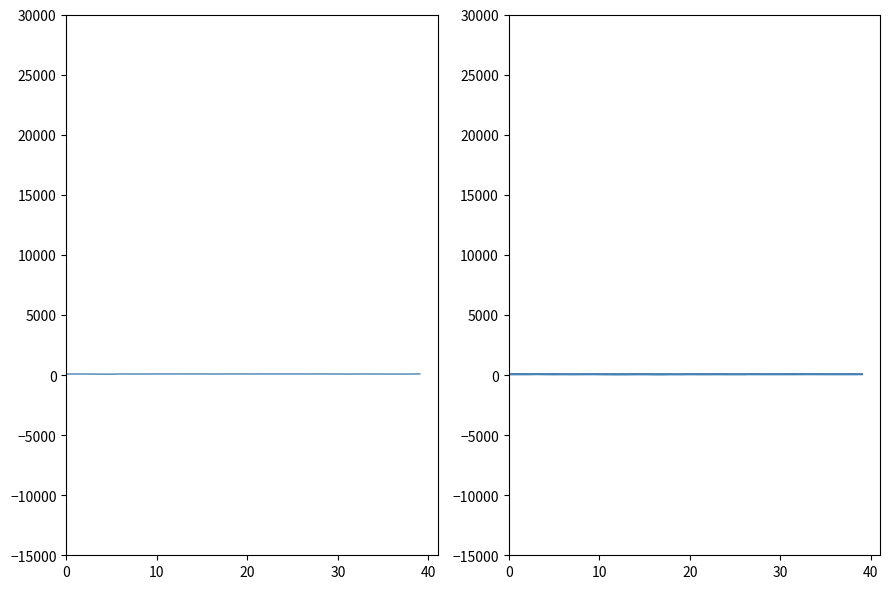

Which series has the largest total across all categories?

Systolic blood pressure